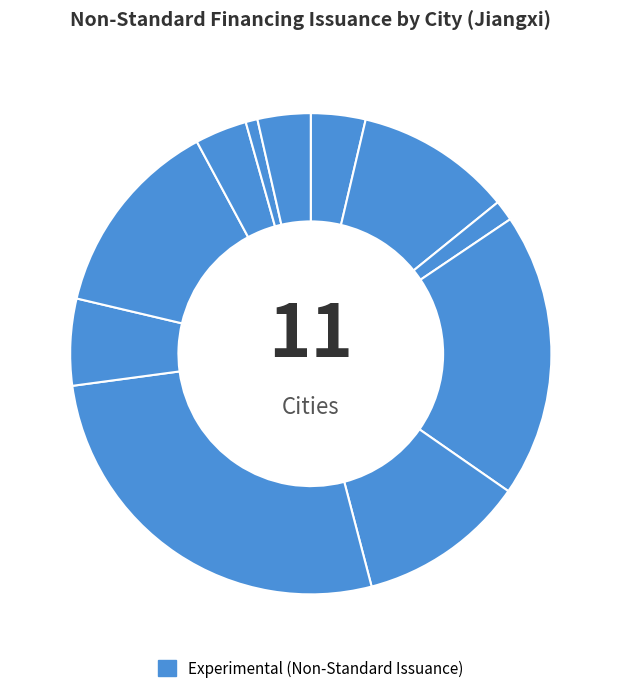

How many segments does this pie chart have?

11